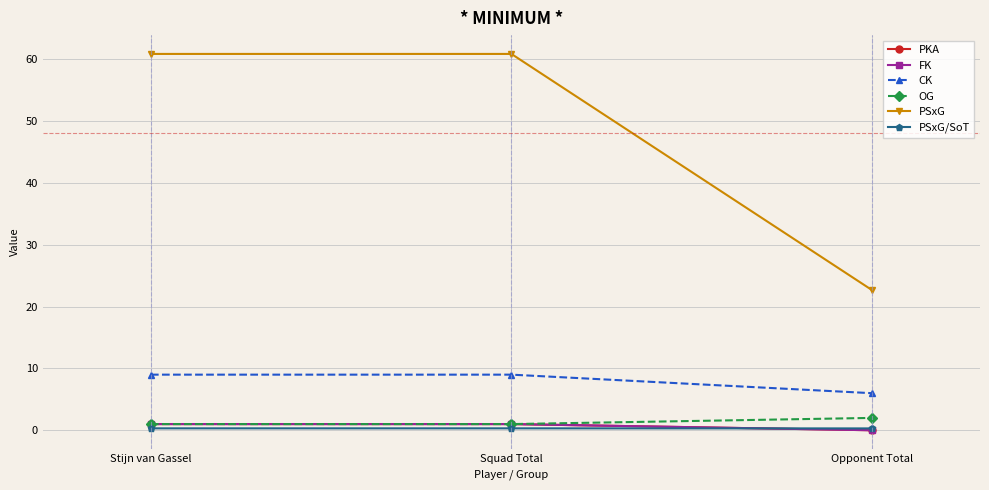

What is the greatest value displayed?

60.9